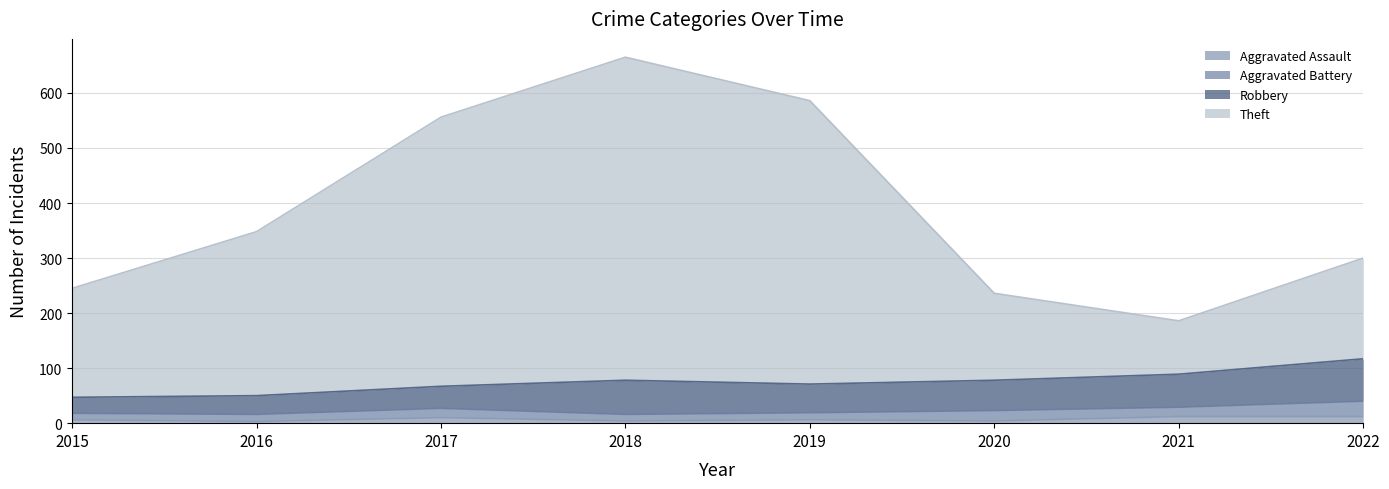

What is the value of the Aggravated Assault point at the 5th from the left?

6